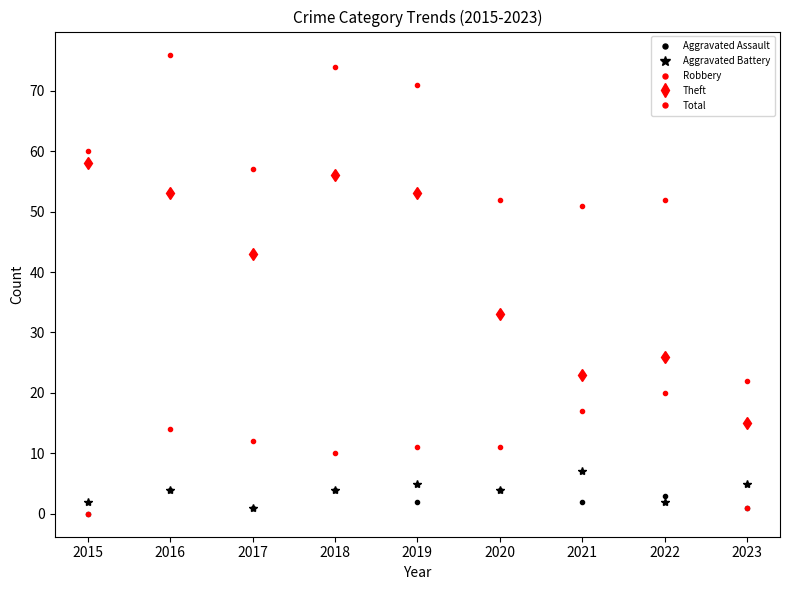

What is the spread (max minus min) of values at 2019?

69